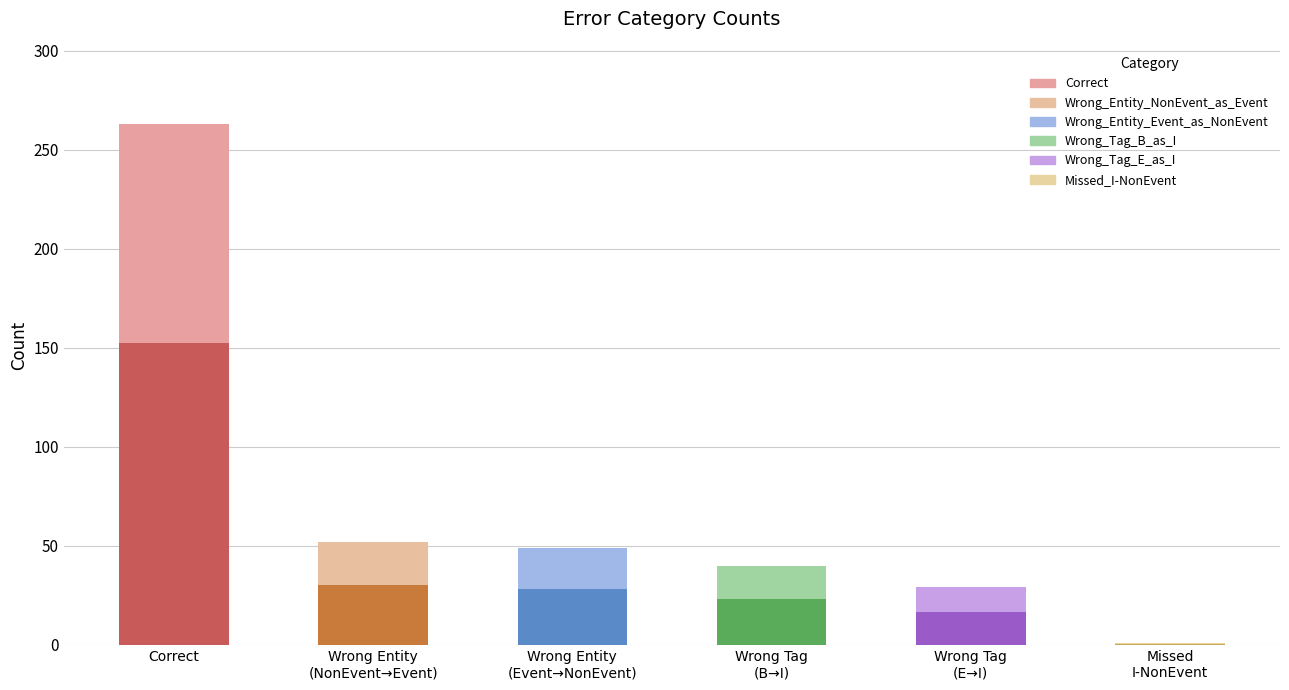

Reading right to left, what are all the values shown in this chart?

Missed_I-NonEvent=1	Wrong_Tag_E_as_I=29	Wrong_Tag_B_as_I=40	Wrong_Entity_Event_as_NonEvent=49	Wrong_Entity_NonEvent_as_Event=52	Correct=263